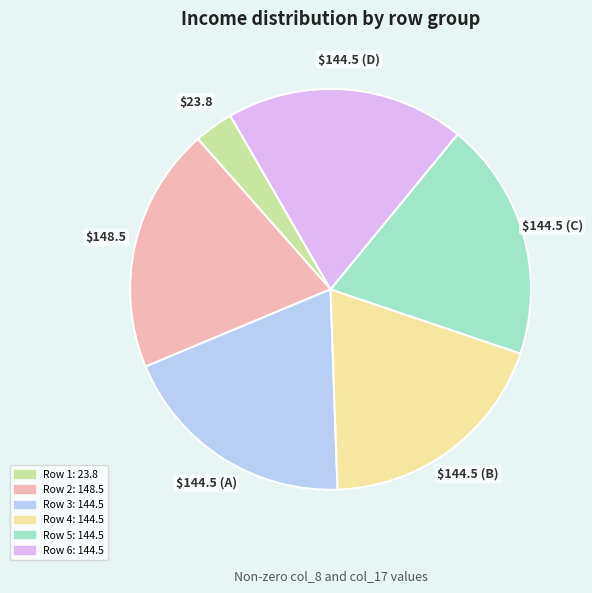

How many segments does this pie chart have?

6